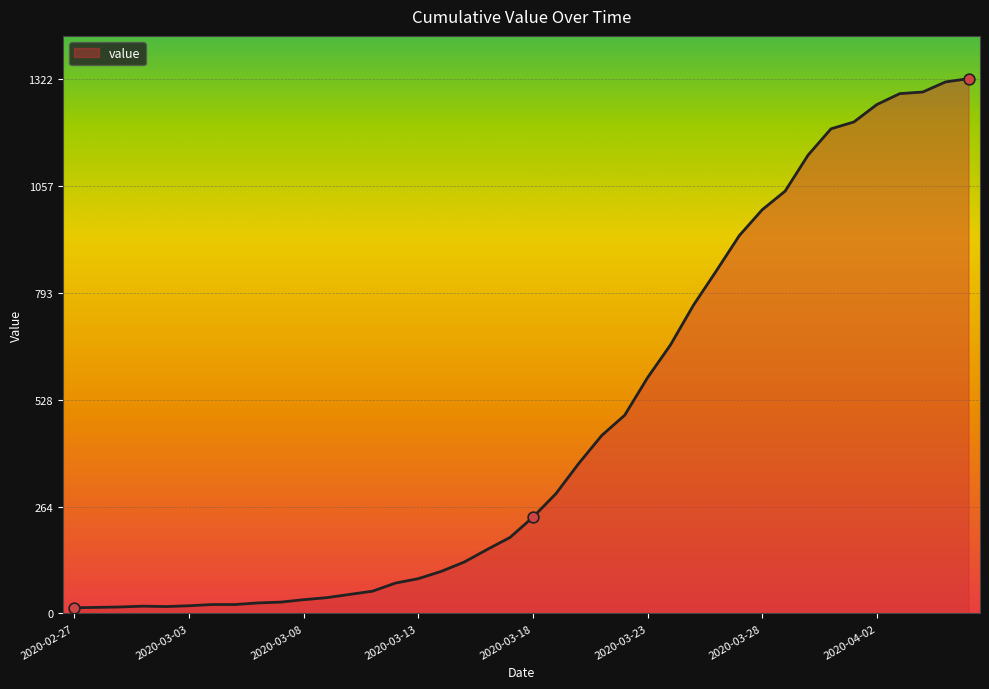

What is the maximum value shown in the chart?

1322